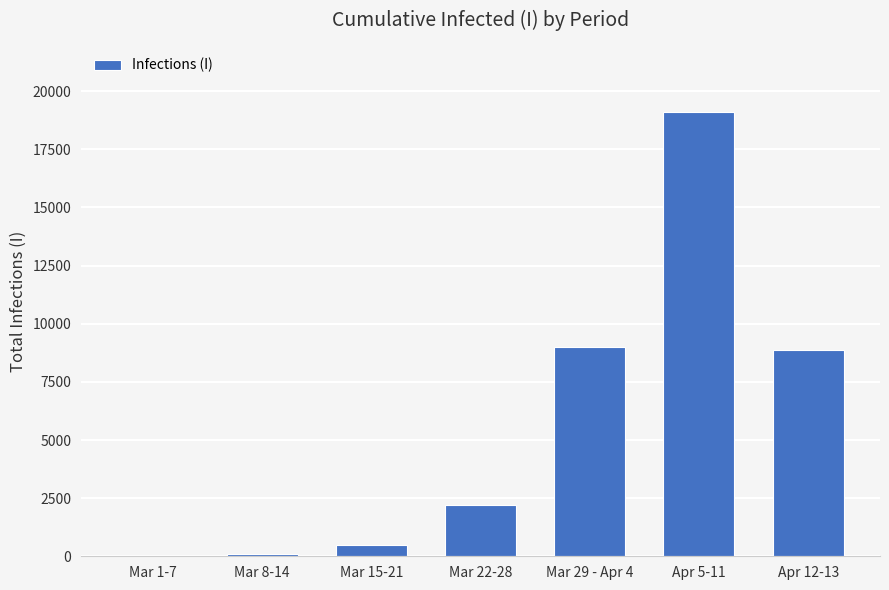

Is it true that the value at Apr 5-11 is 19097?

True